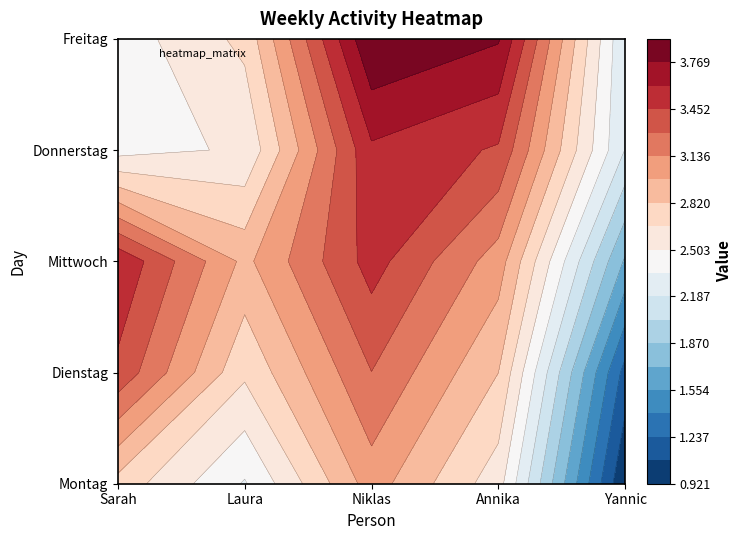

True or false: Mittwoch has a value of 3 at Annika.

True